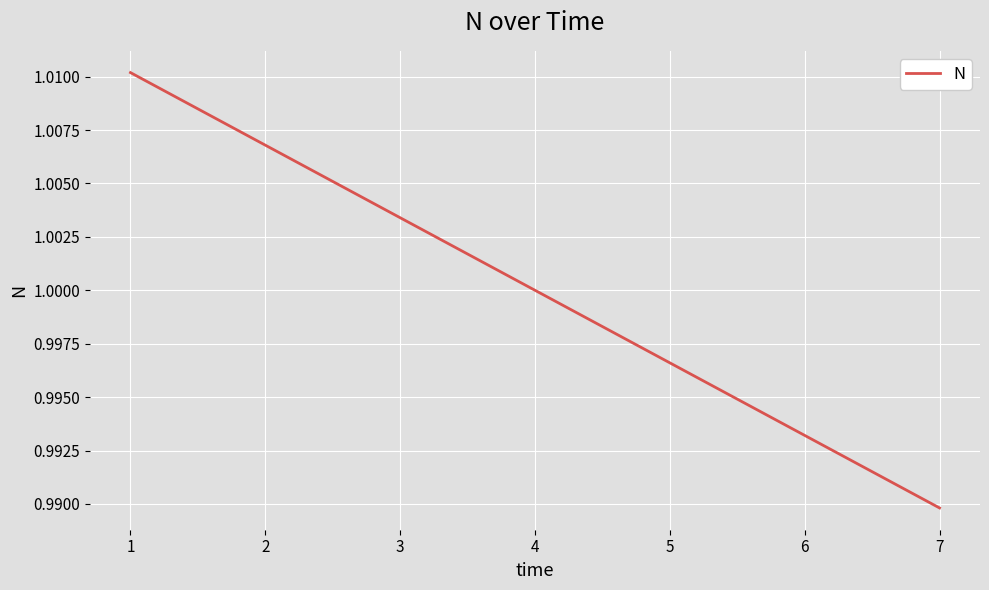

The value at 1 is 1.0. True or false?

True